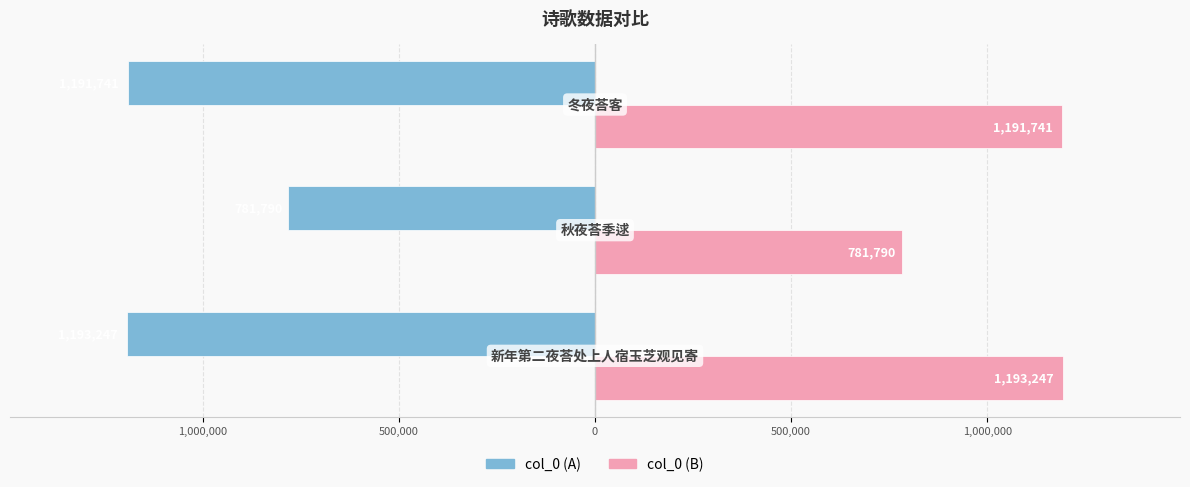

Does the chart contain any negative values?

Yes